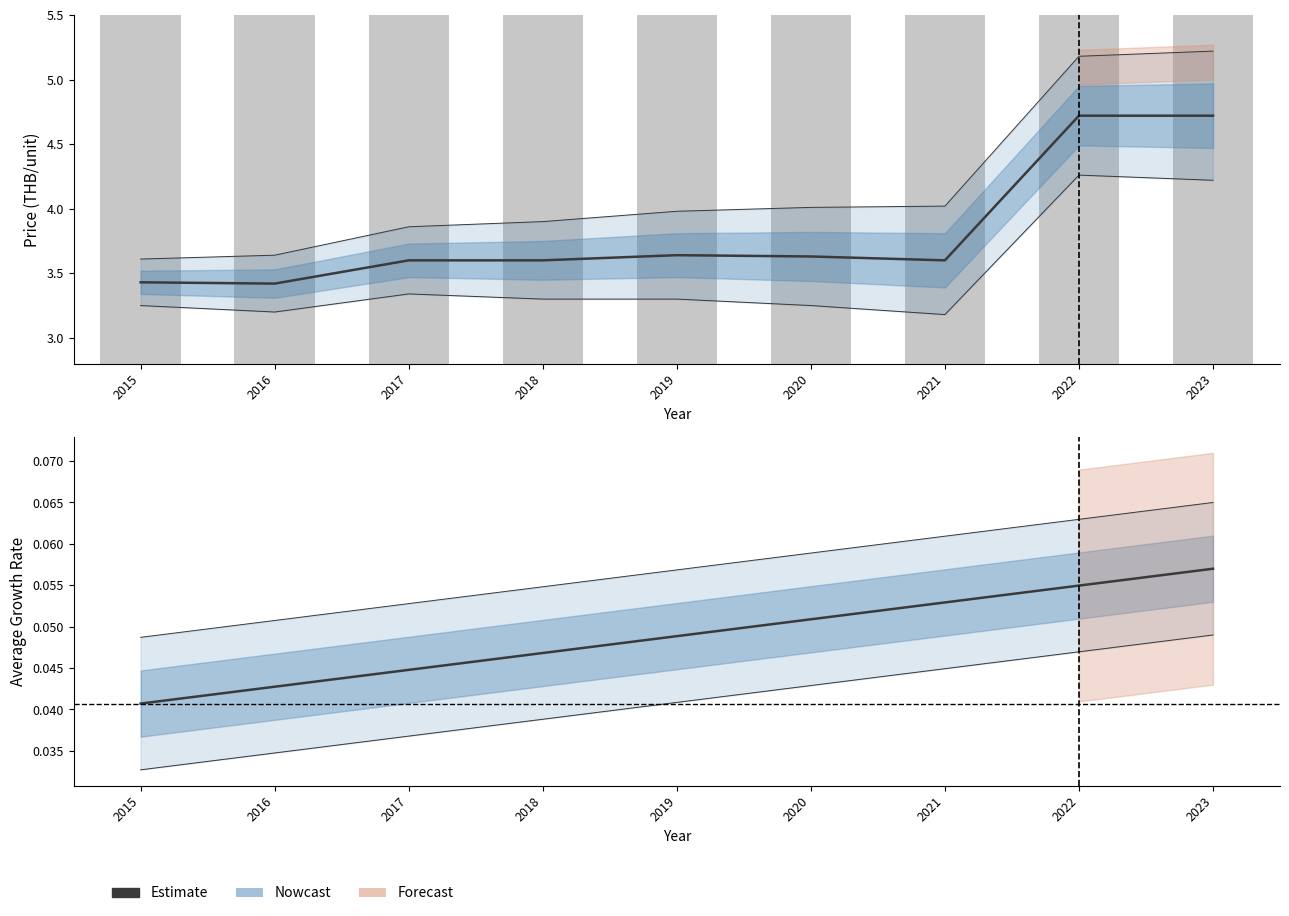

Reading left to right, extract all data points from this chart.

Historical price: 3.4	3.4	3.6	3.6	3.6	3.6	3.6	4.7	4.7
Historical price (bar): 10.4	9.6	24.0	24.0	27.2	26.4	24.0	113.6	113.6
Average Growth Rate: 0.0	0.0	0.0	0.0	0.0	0.1	0.1	0.1	0.1